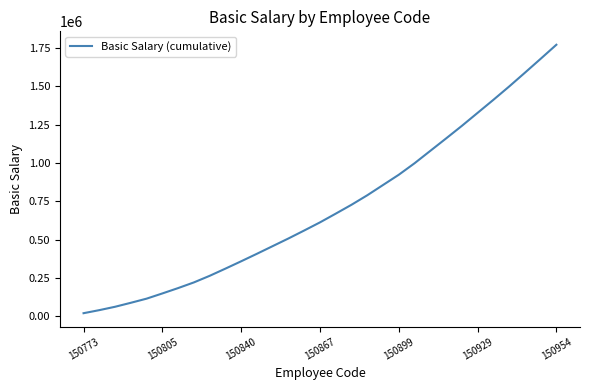

How many distinct data groups are displayed?

1